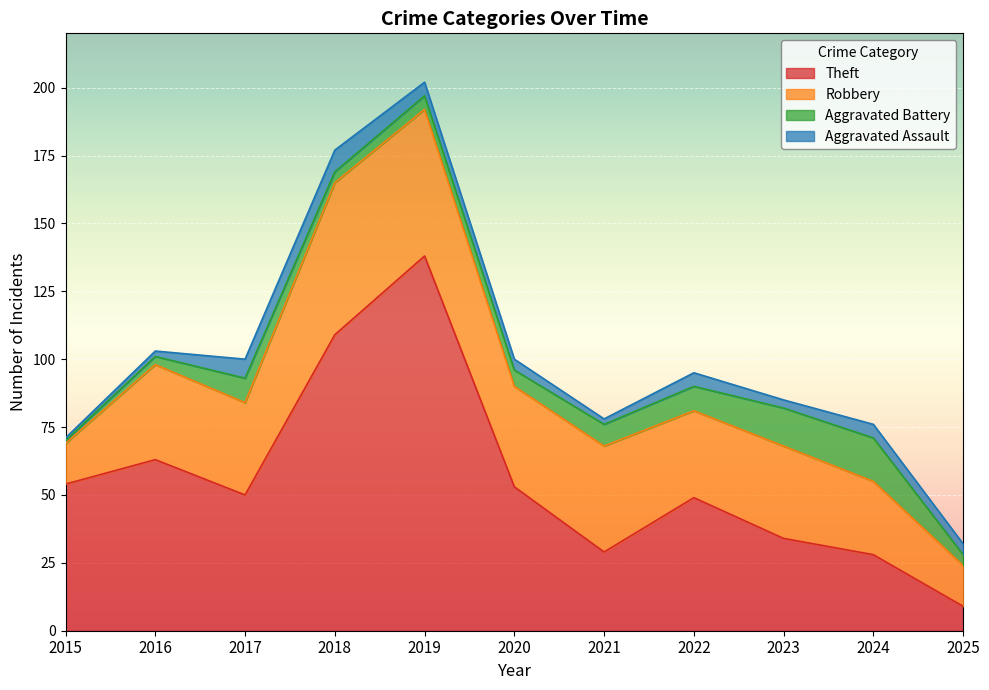

Count the number of data series in this chart.

4